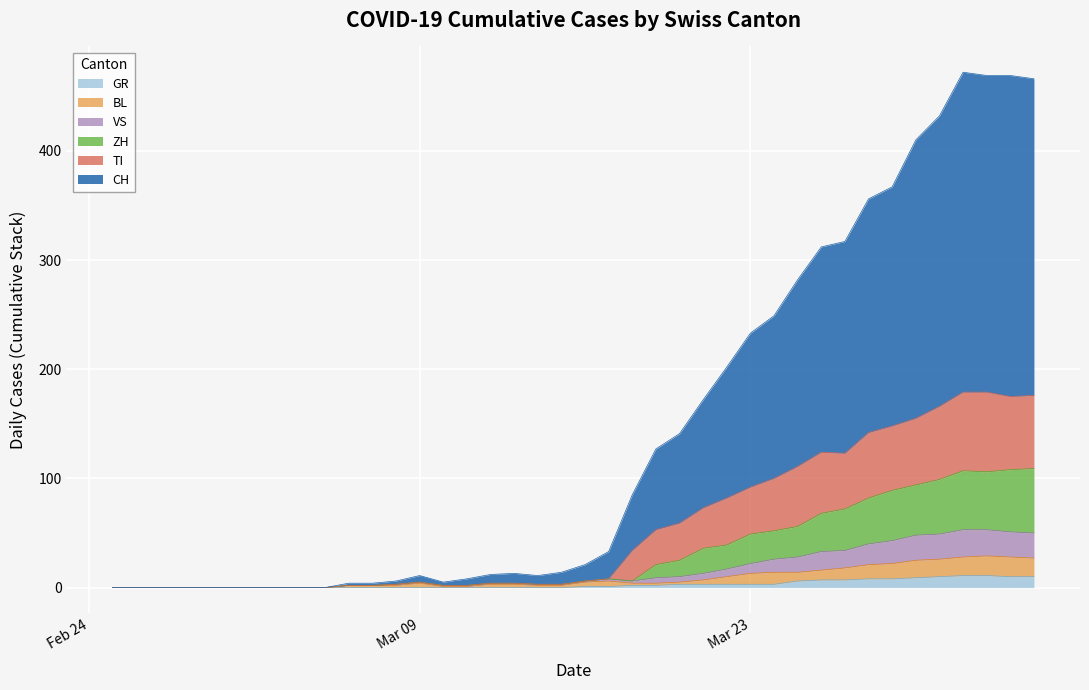

What is the sum of the ZH values at 2020-03-07 and 2020-03-20?

27